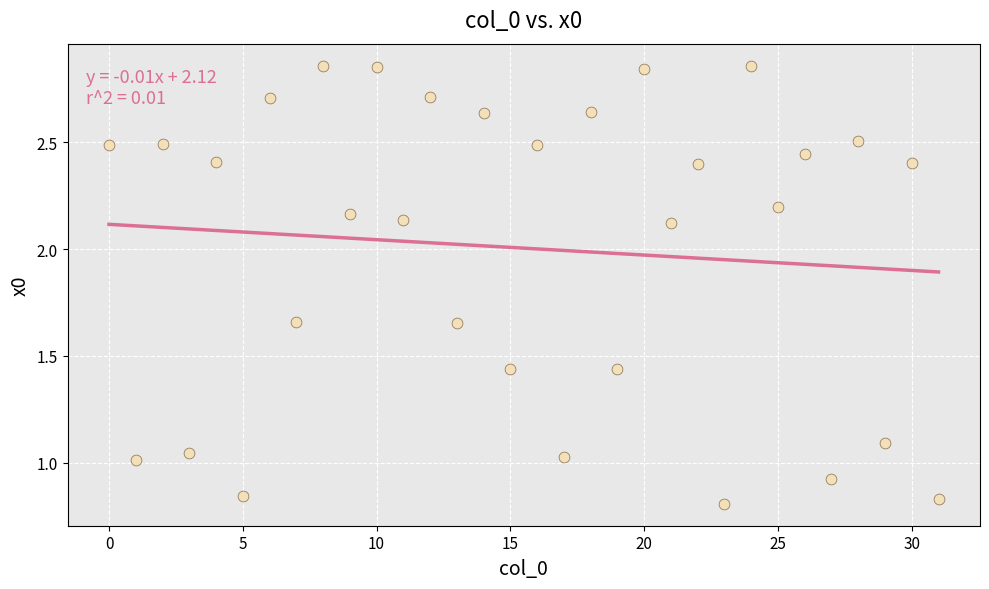

What is the range of Y values (max minus min)?

2.0